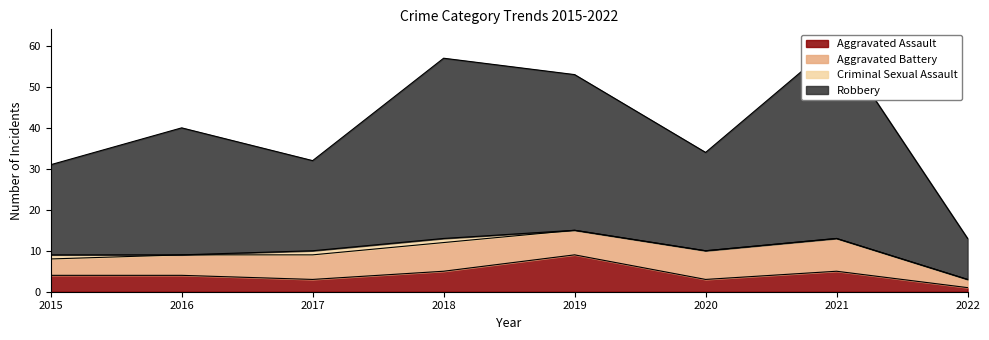

How many categories are shown in the chart?

8